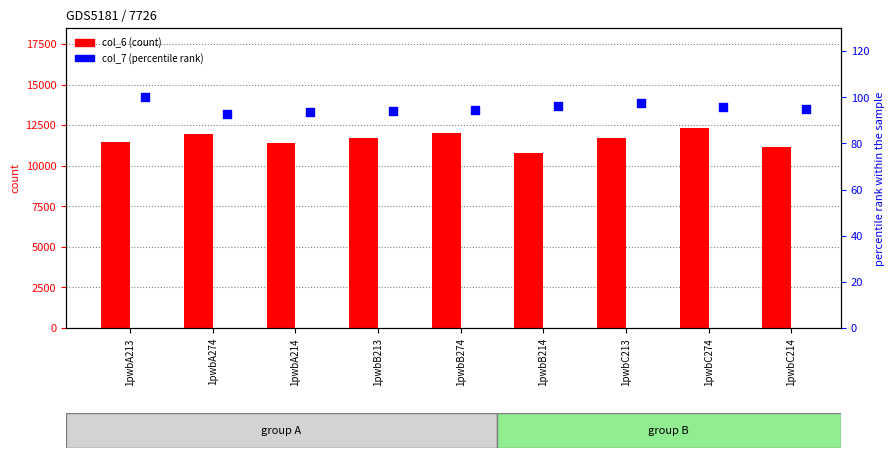

Is the value of col_6 at 1pwbC213 greater than the value of col_7 at 1pwbC214?

Yes